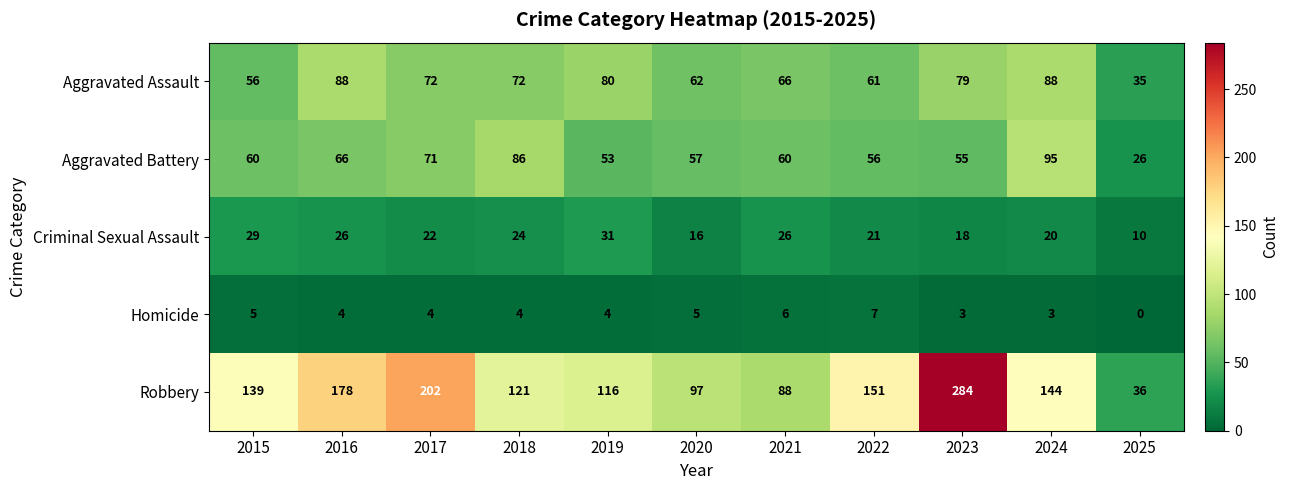

Is it true that Robbery equals 121 at 2018?

True